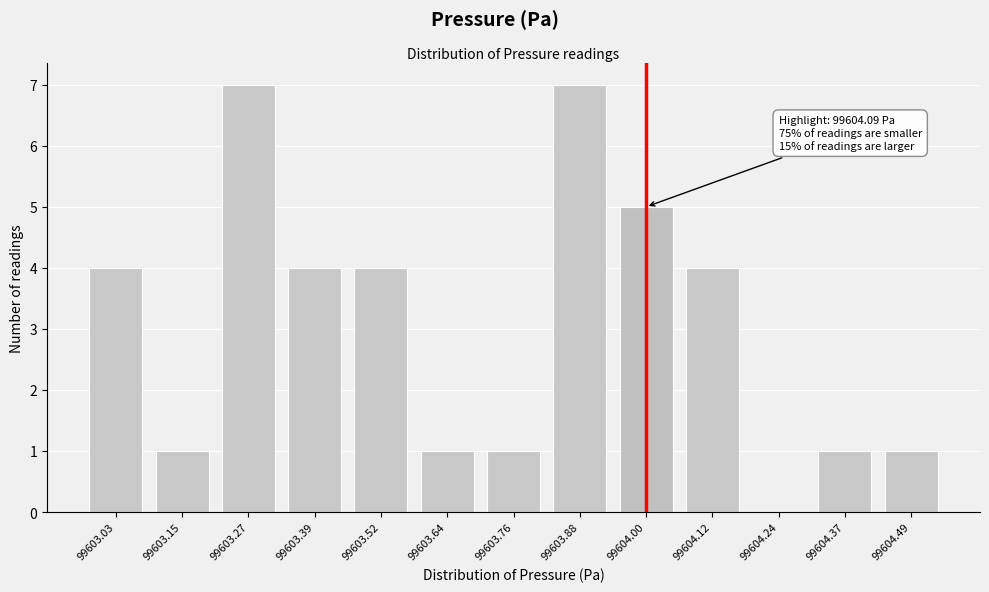

Reading left to right, transcribe all the data shown in this chart.

99603.03=4	99603.15=1	99603.27=7	99603.39=4	99603.52=4	99603.64=1	99603.76=1	99603.88=7	99604.00=5	99604.12=4	99604.24=0	99604.37=1	99604.49=1